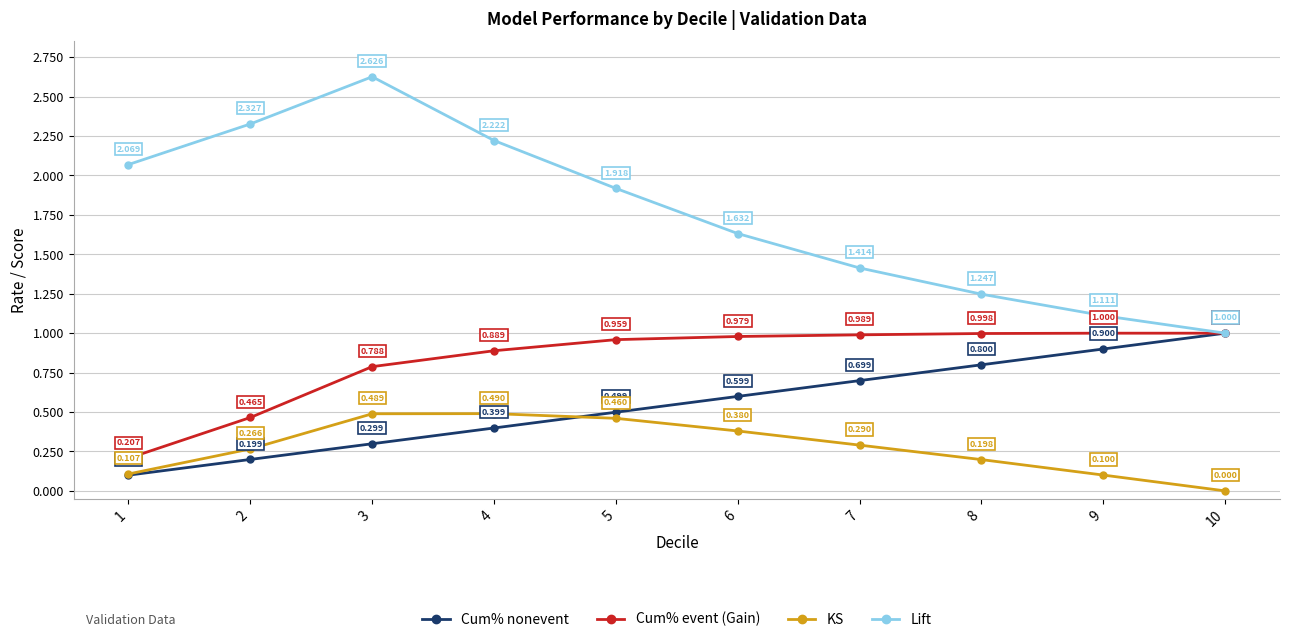

Rank the series by their average value, from highest to lowest.

Lift, Cum% event (Gain), Cum% nonevent, KS